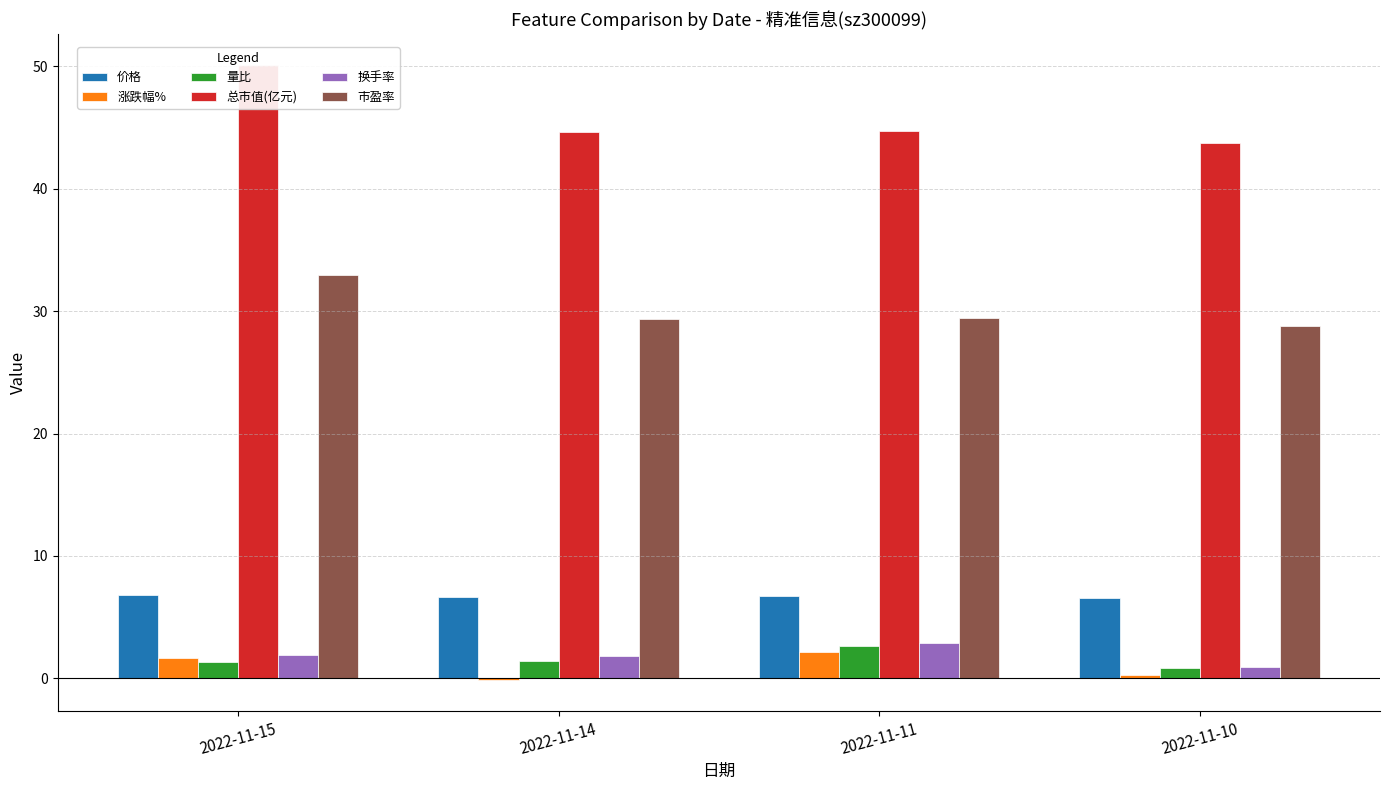

Where is 换手率 nearest to the value 1?

2022-11-10